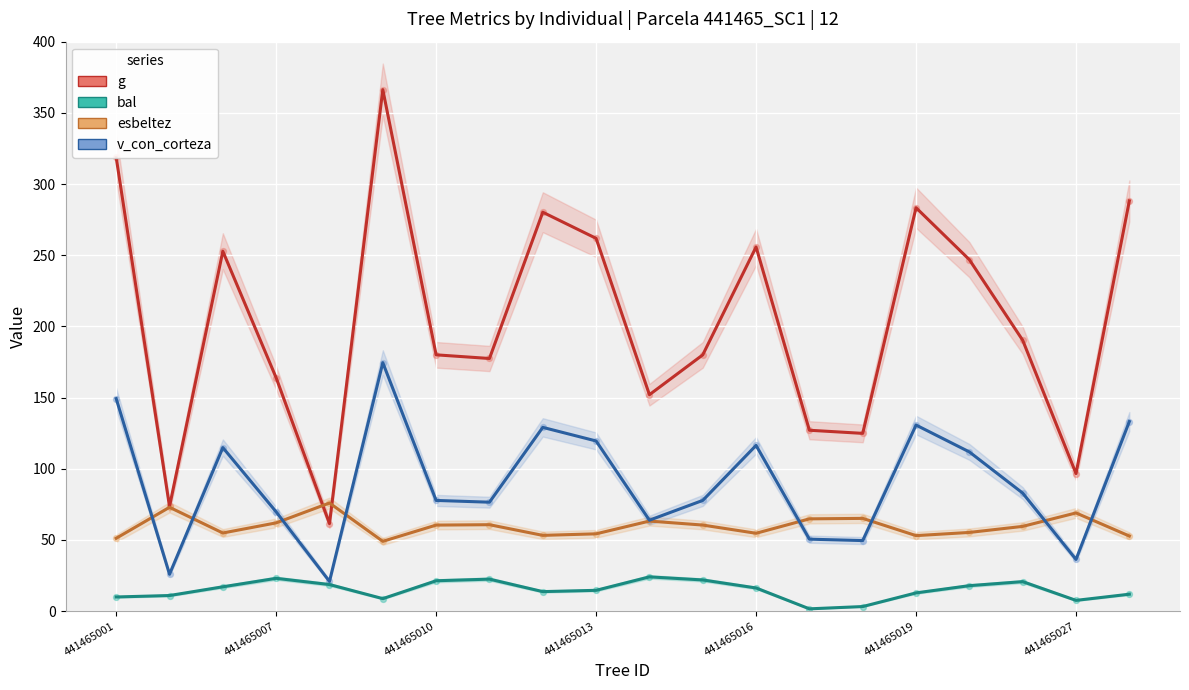

Which series has the widest spread of Y values?

g